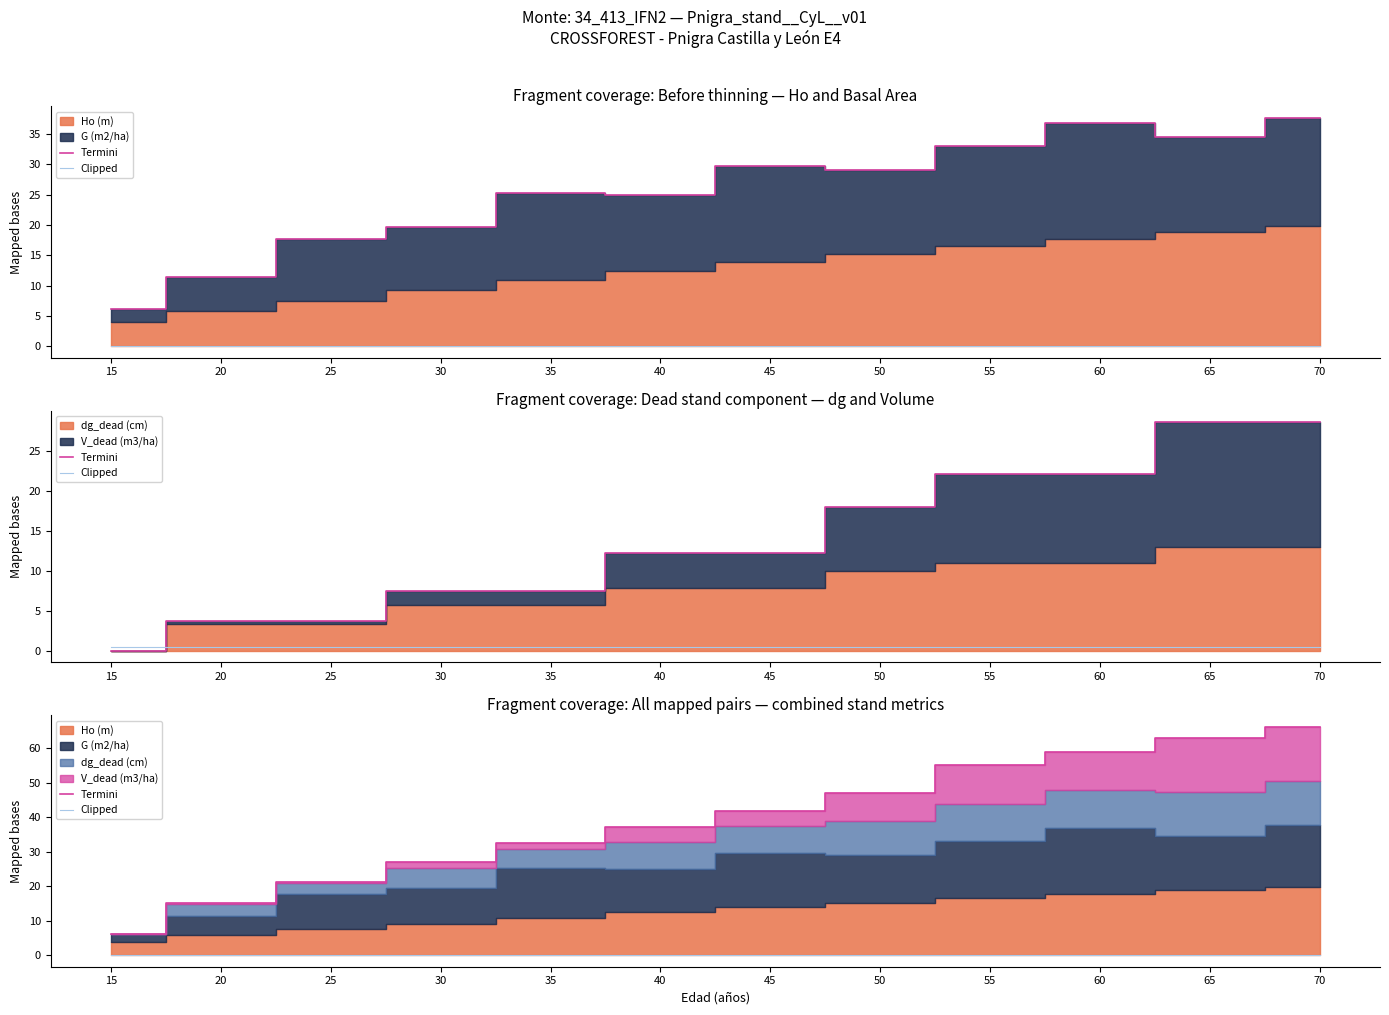

Between 55 and 70, which is larger?

70